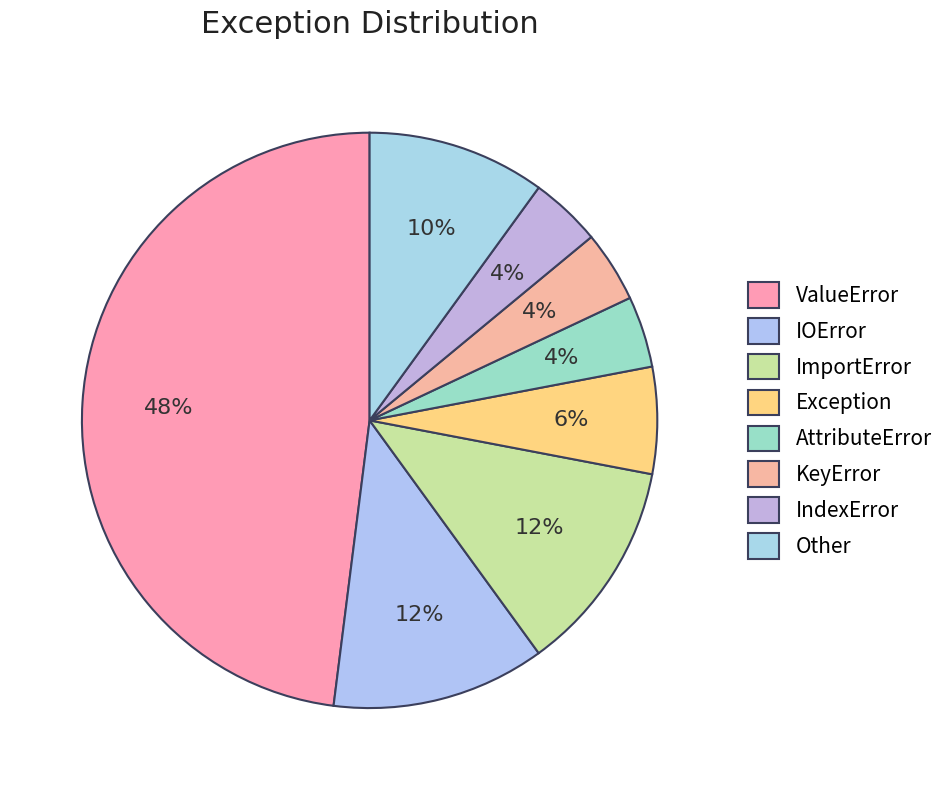

How many segments does this pie chart have?

8